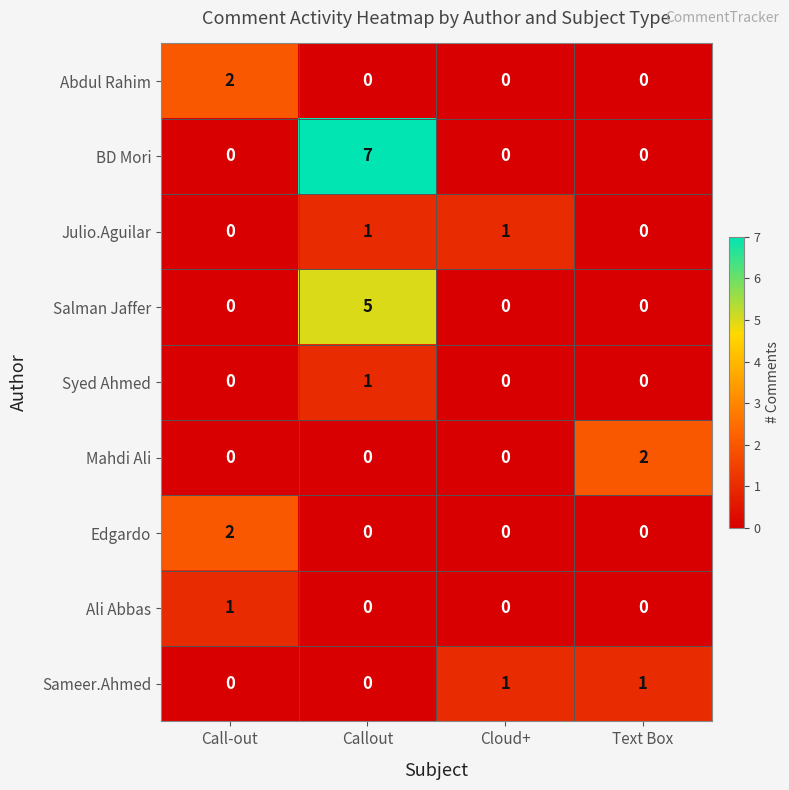

True or false: Sameer.Ahmed has a value of 1 at Cloud+.

True